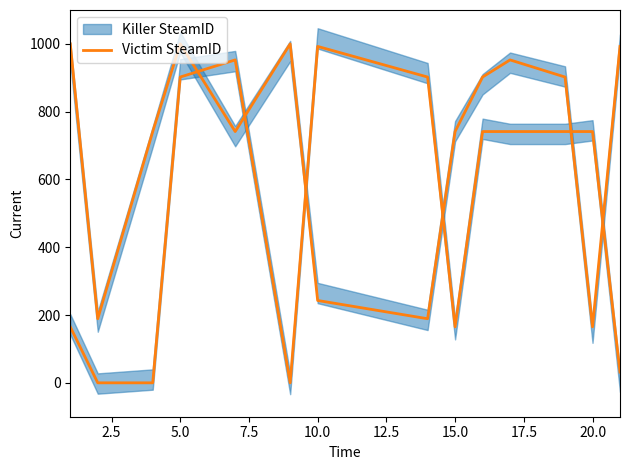

After their last crossing, which series has the higher values: Victim SteamID (smooth) or Killer SteamID (smooth)?

Victim SteamID (smooth)